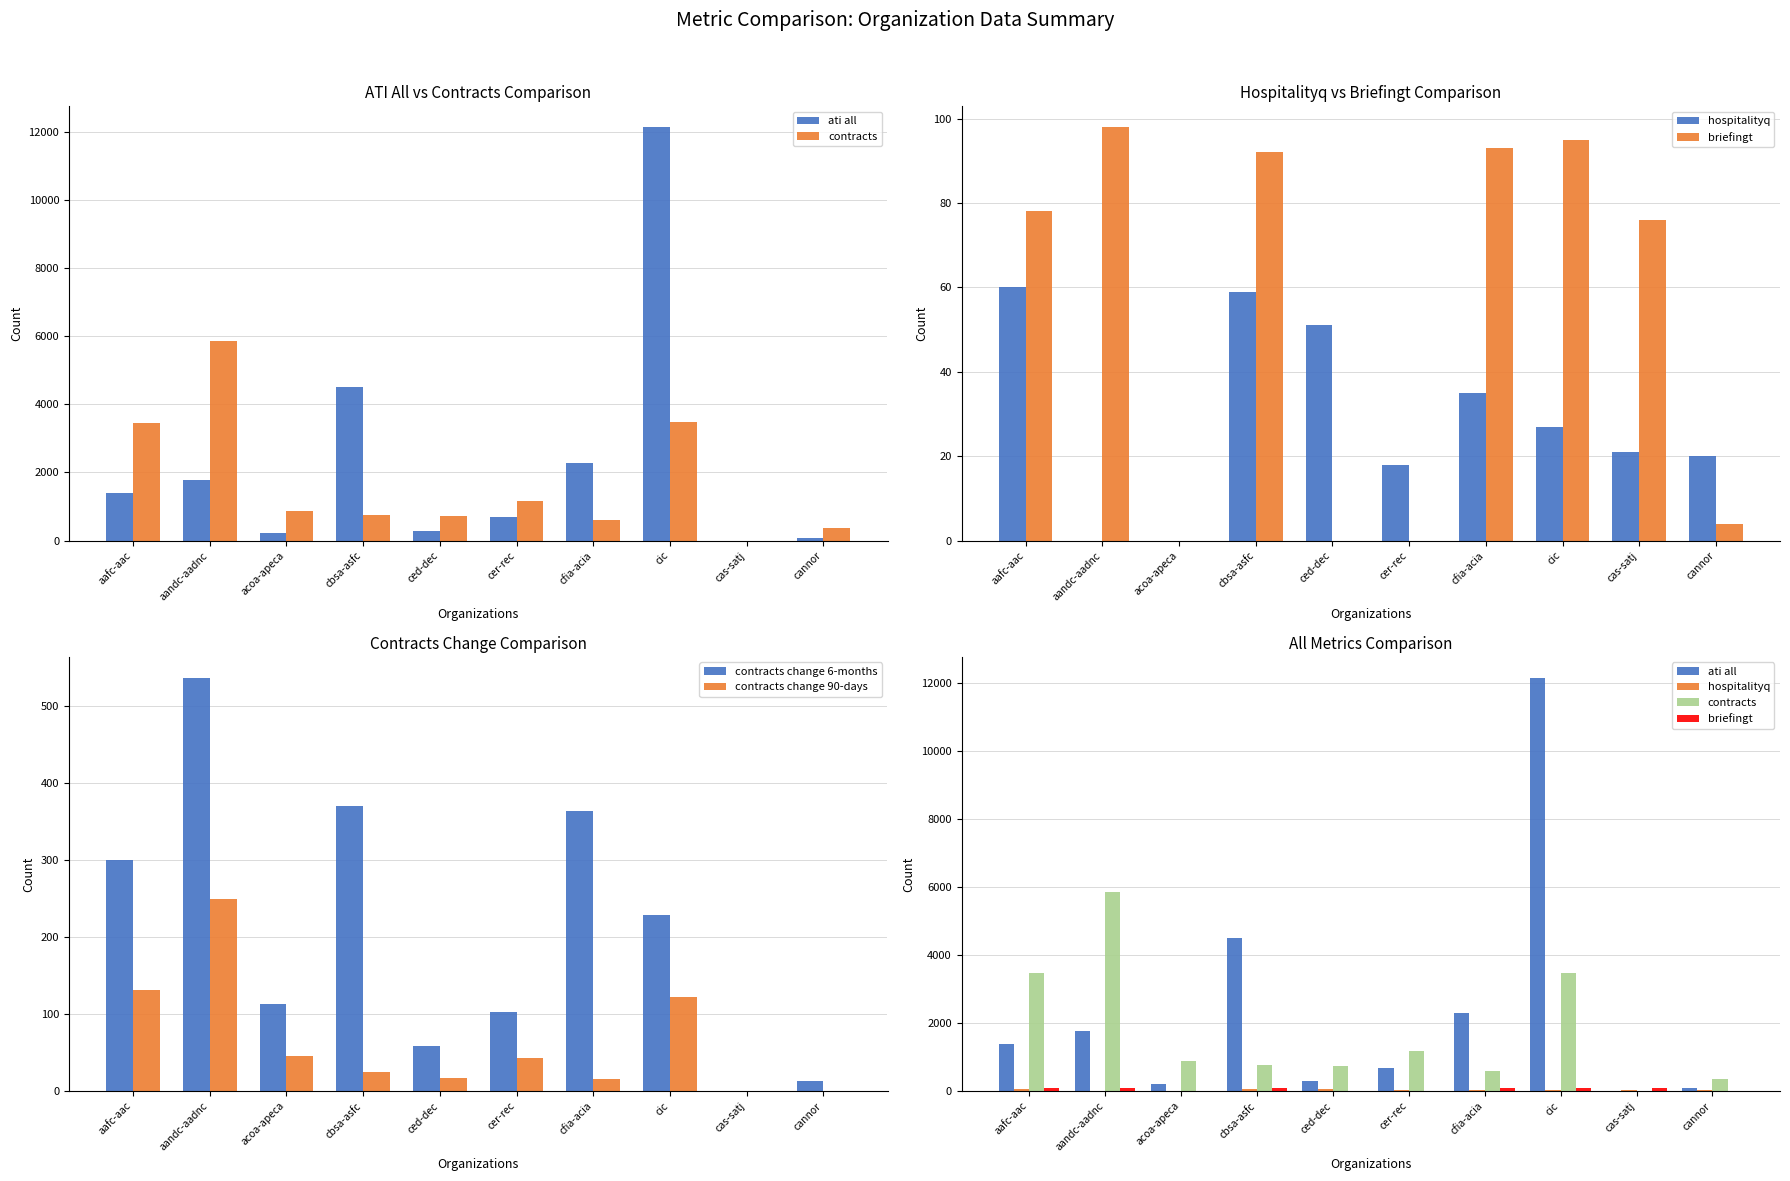

Read the contracts change 90-days value at cbsa-asfc, to the nearest 10.

20